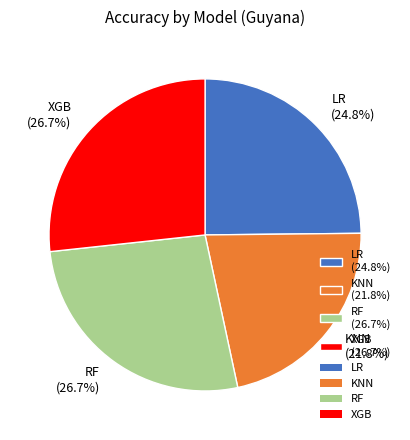

Does any single category account for the majority?

No